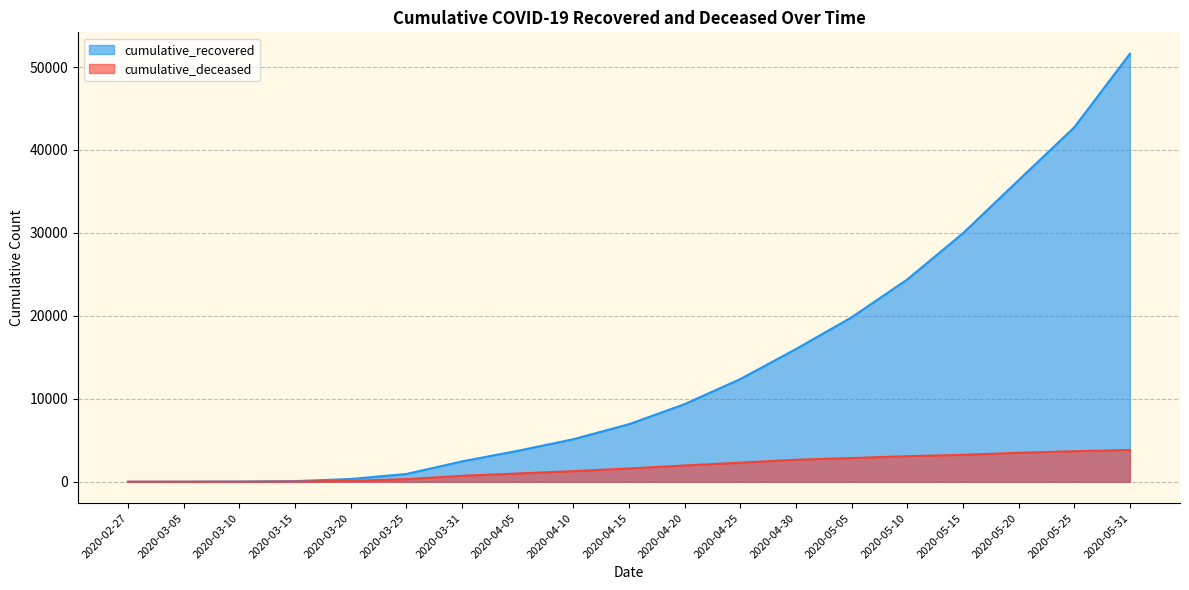

The value of cumulative_deceased at 2020-04-25 is 2306. True or false?

True